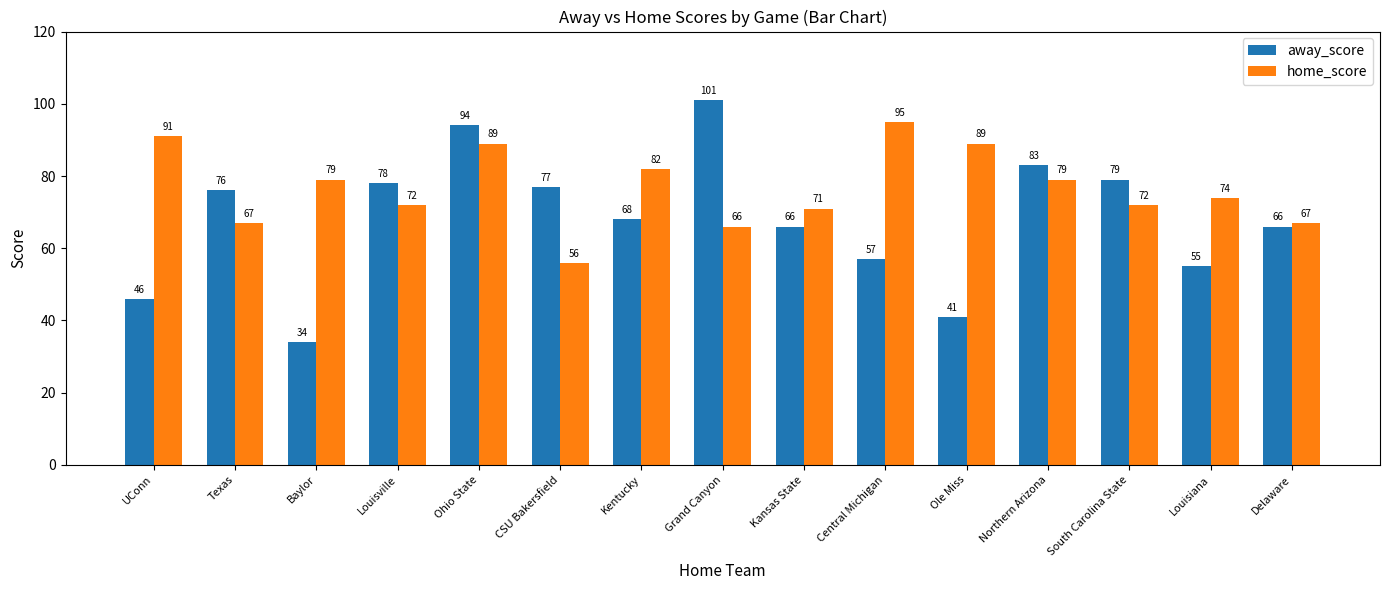

Where does the home_score series first go above 74?

UConn